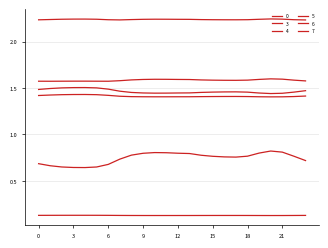

How many lines are shown in the chart?

6